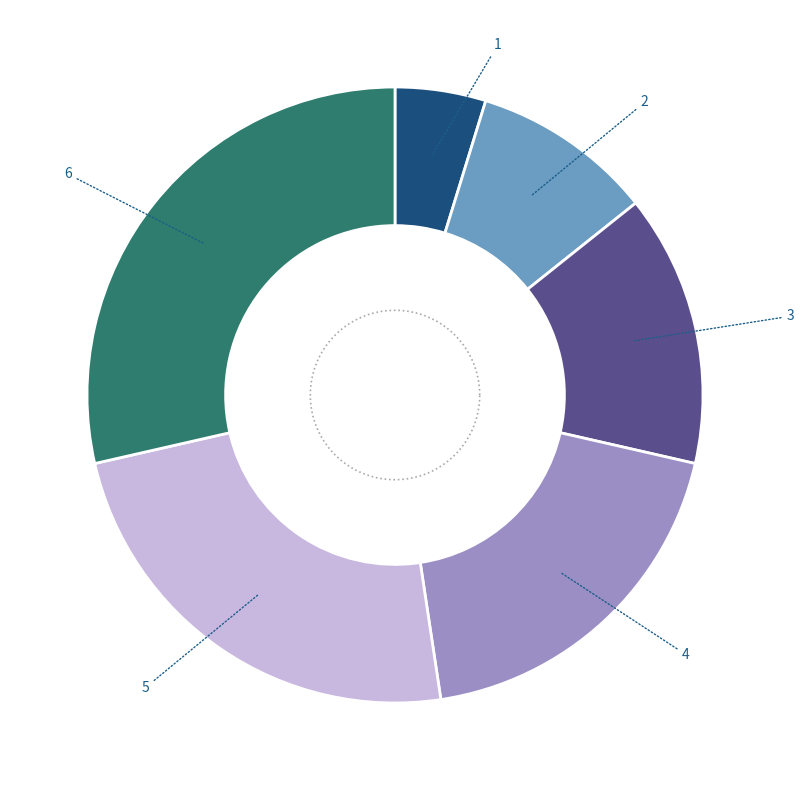

True or false: Row 0 accounts for 8% of the total.

False